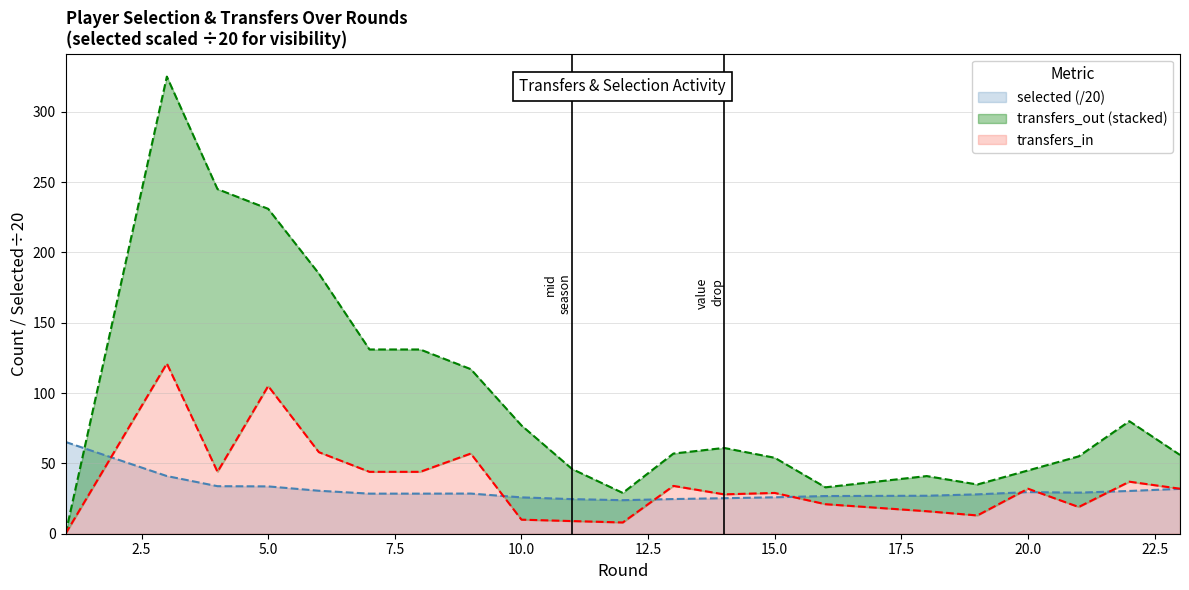

How many data points in transfers_in are less than 32?

10